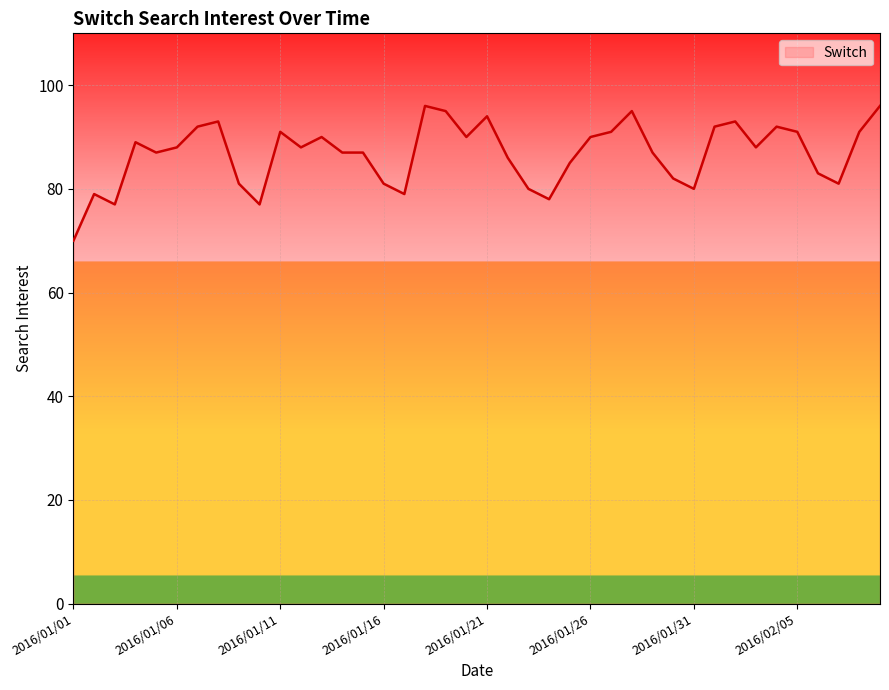

How many series are shown in this chart?

1